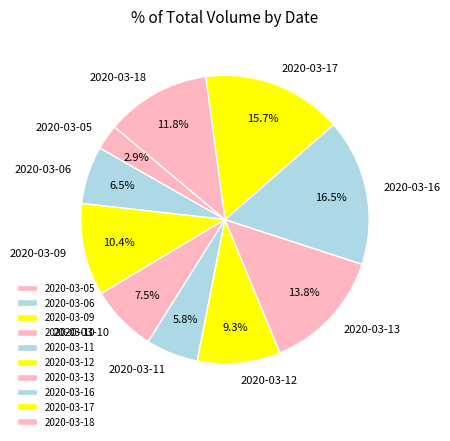

Is it true that 2020-03-11 is 6% of the pie?

True